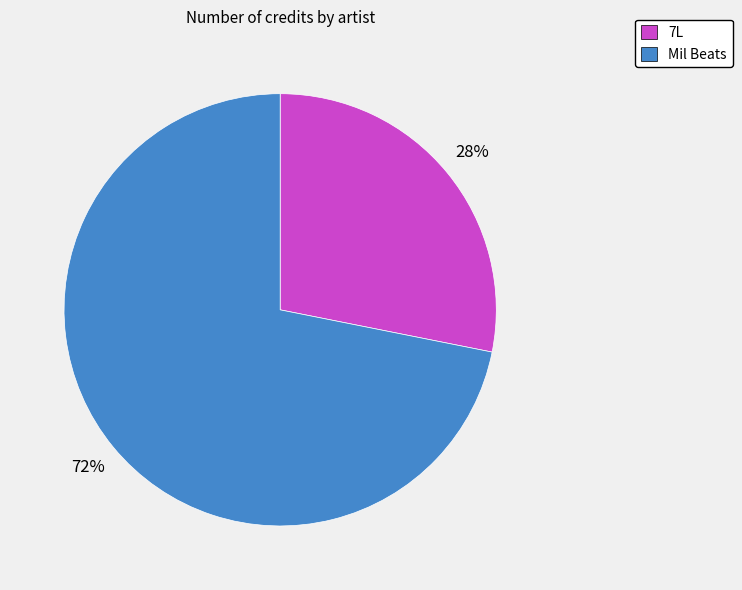

Which category has the smallest portion of the pie?

7L